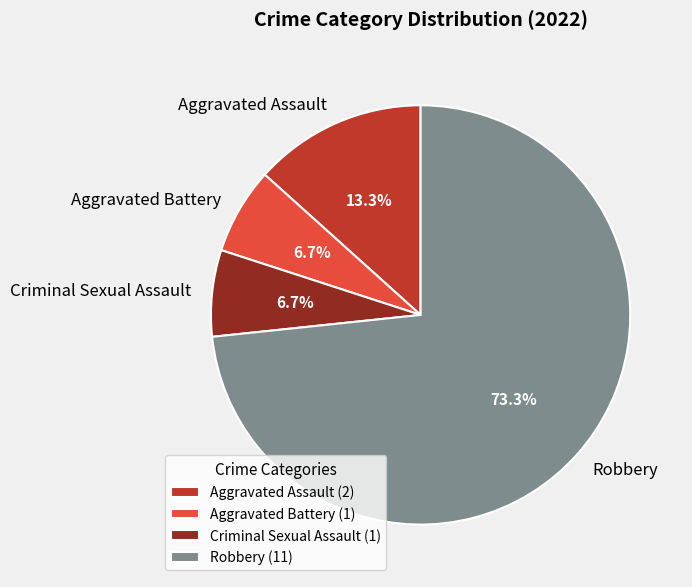

Combined, do Criminal Sexual Assault and Robbery account for over 50%?

Yes